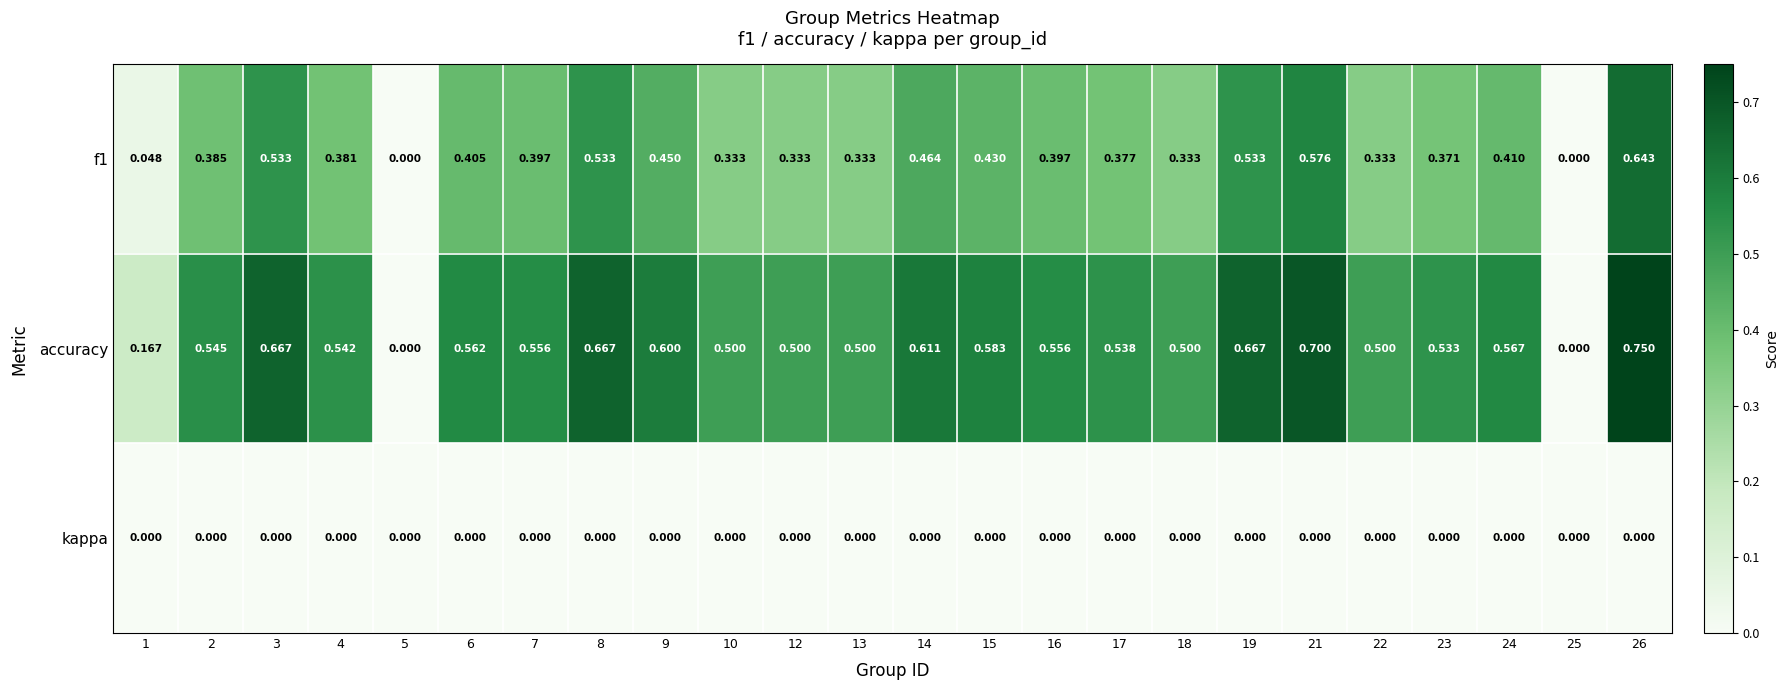

Which series has the largest total across all categories?

accuracy